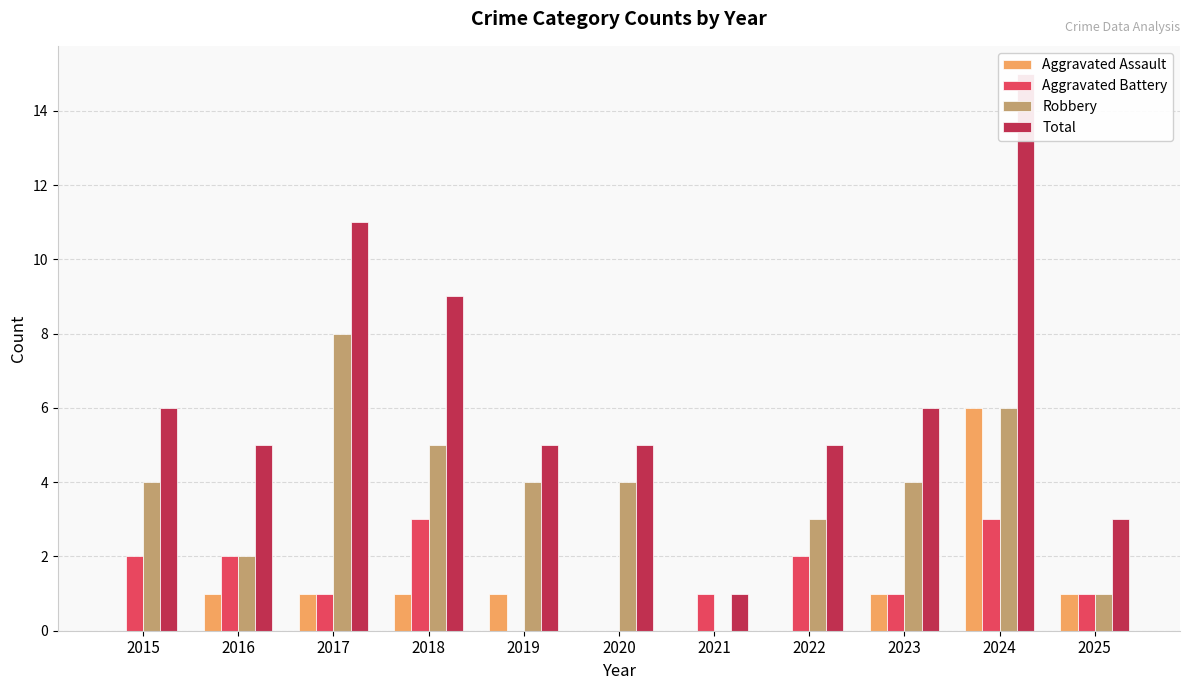

At how many categories does at least one series exceed 0?

11